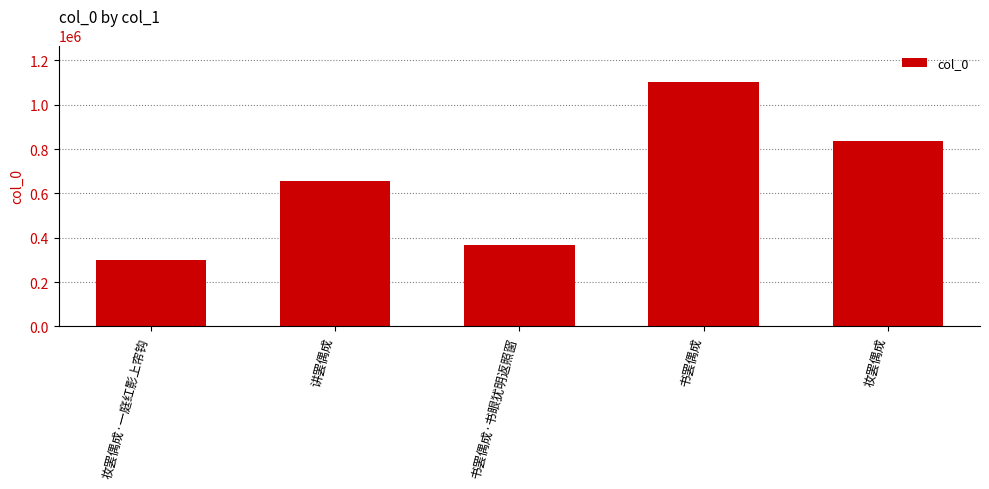

What is the ratio of the value at 妆罢偶成·一庭红影上帘钩 to the value at 讲罢偶成?

0.5